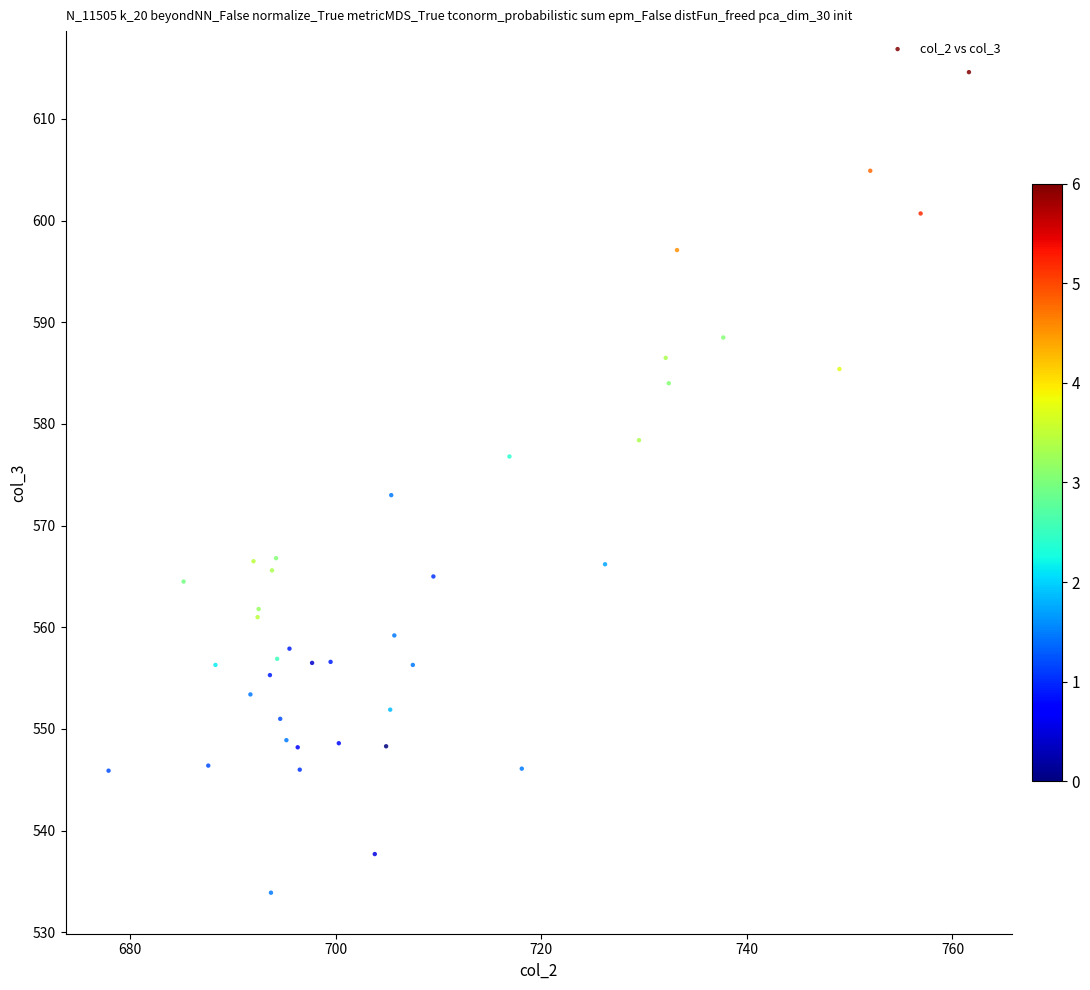

What Y value in the scatter plot is closest to 574?

573.0